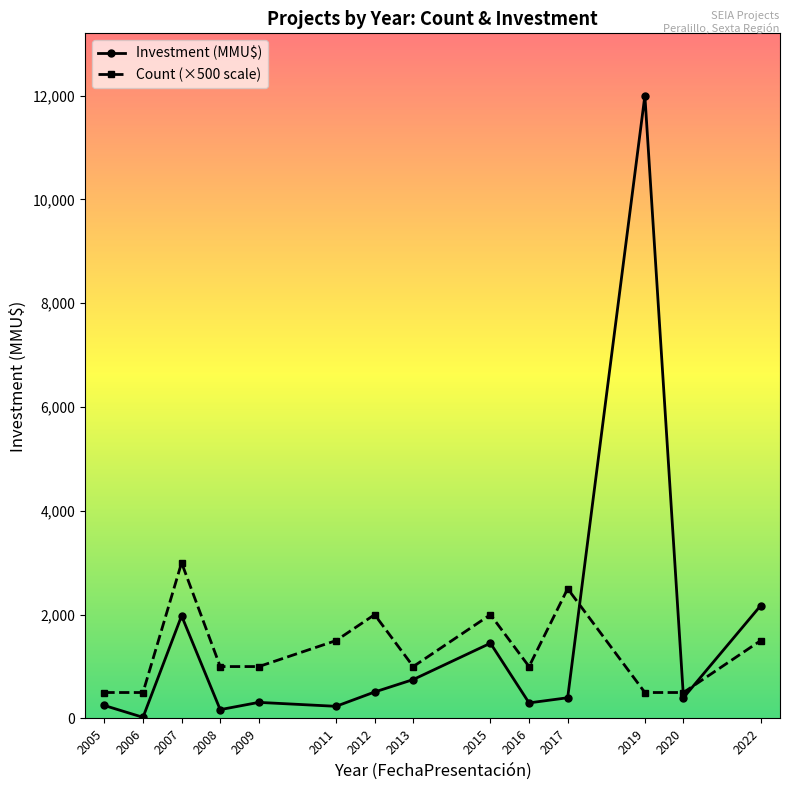

What is the sum of all Count (×500 scale) values?

18500